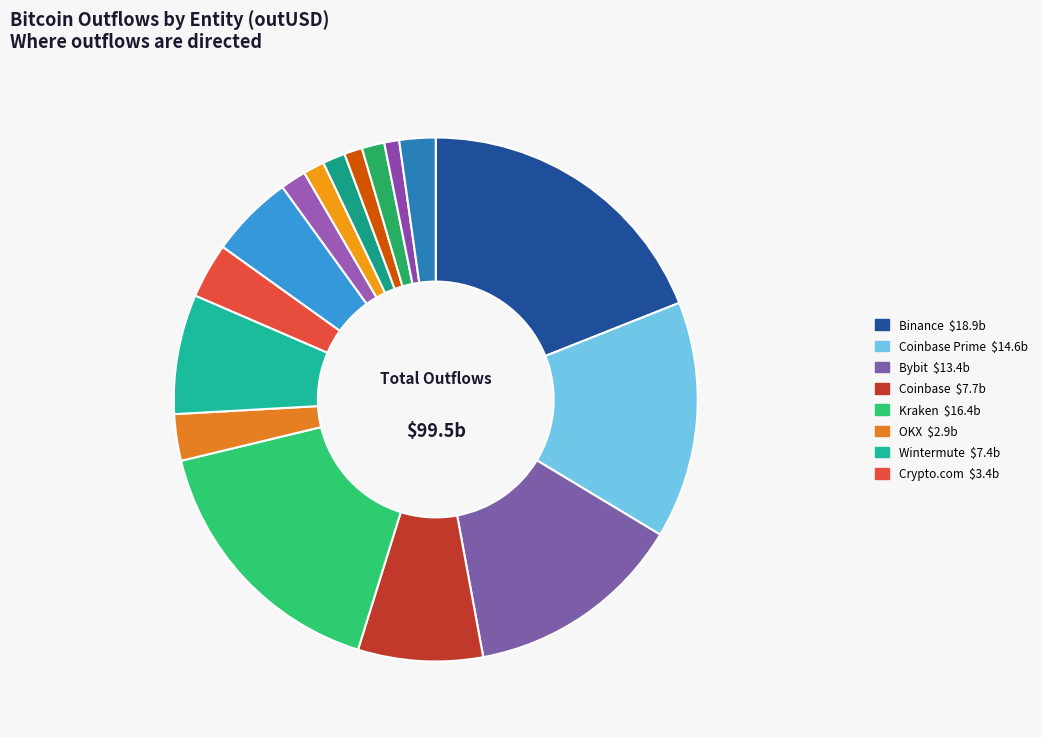

Rank the categories by value from lowest to highest.

Gate, Galaxy Digital, Cumberland DRW, Anchorage Digital, Bitfinex, Bullish.com, Hyperunit, OKX, Crypto.com, Paxos, Wintermute, Coinbase, Bybit, Coinbase Prime, Kraken, Binance